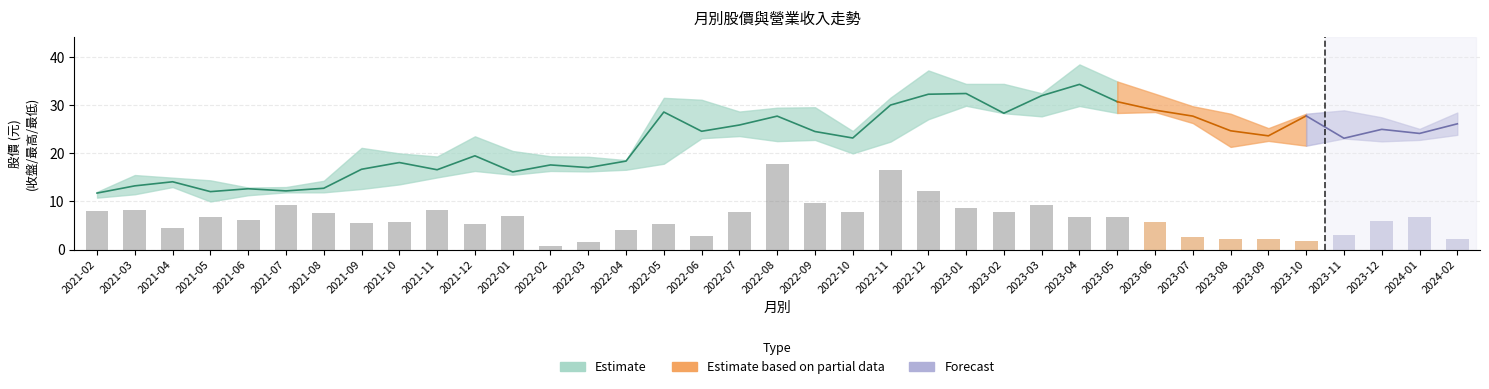

At which label does 收盤 first exceed 24?

2022-05